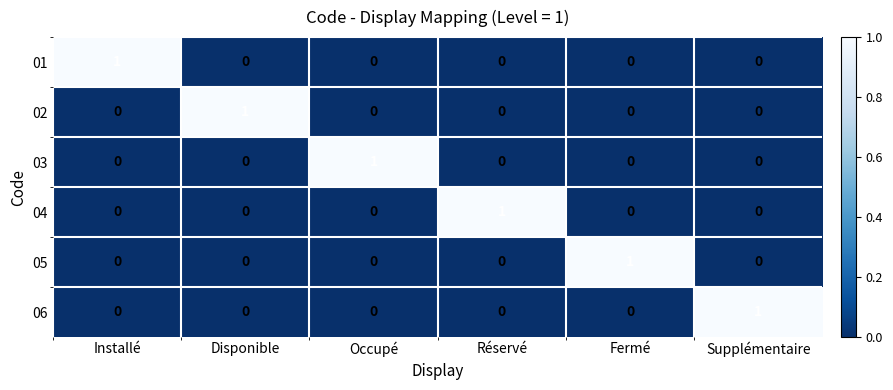

Count the 03 values in the range 0 to 1.

6